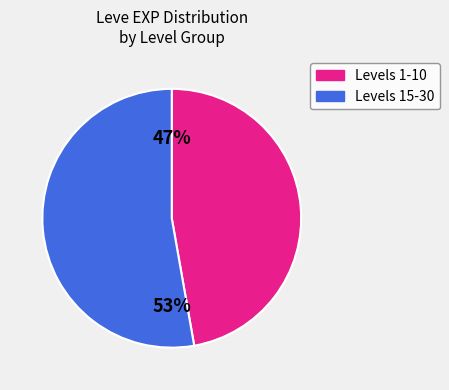

Is there any slice that represents more than half of the pie?

Yes